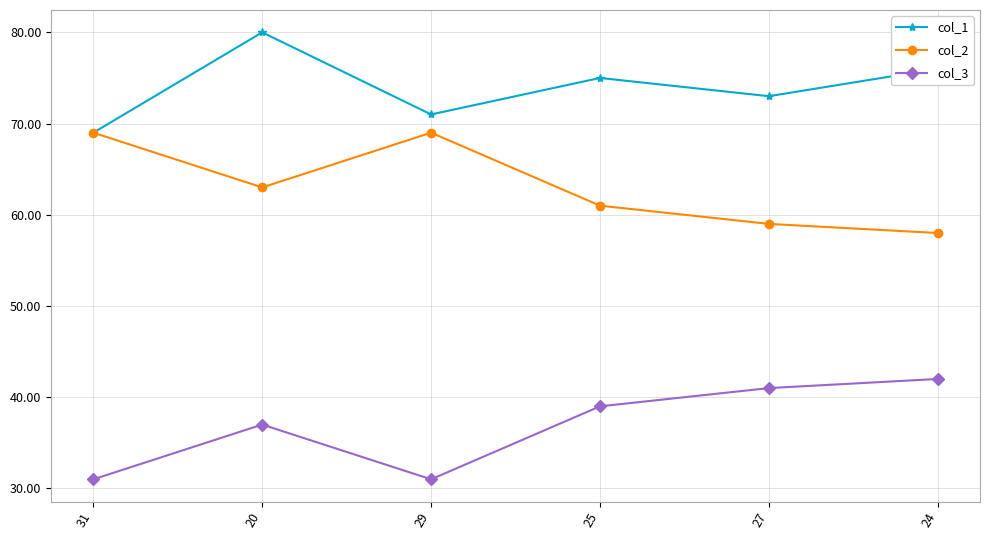

What value does the col_1 series have at 29, to the nearest 10?

70